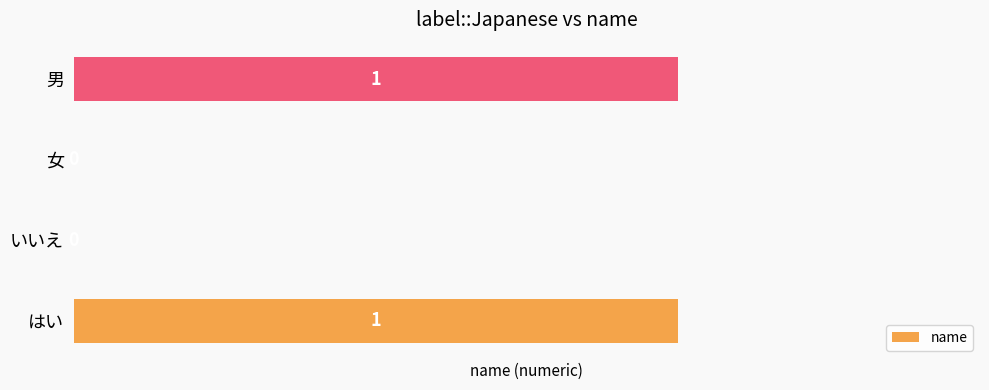

The chart shows a value of 0 at 男. True or false?

False